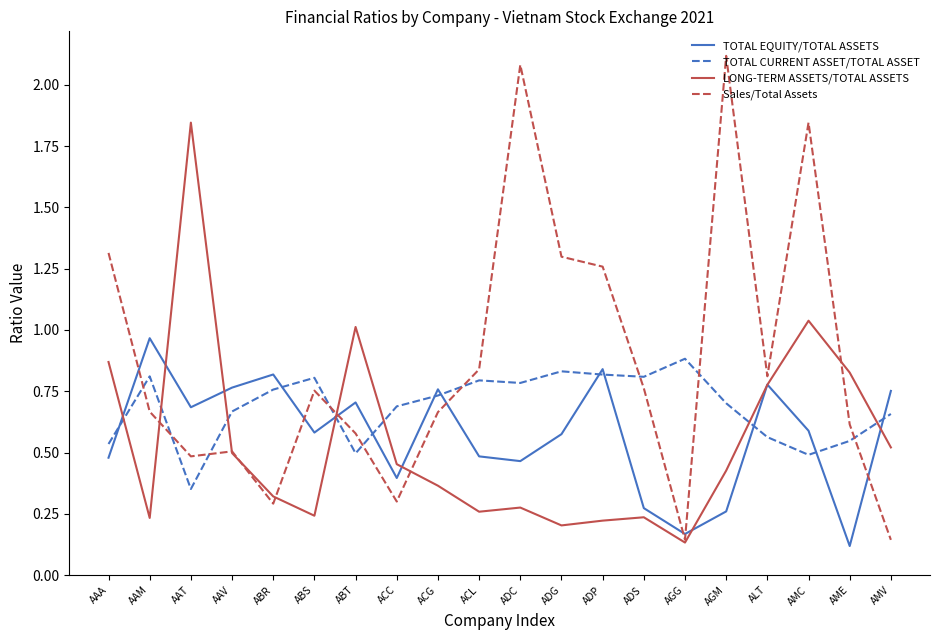

Which series has the largest range (max minus min)?

Sales/Total Assets